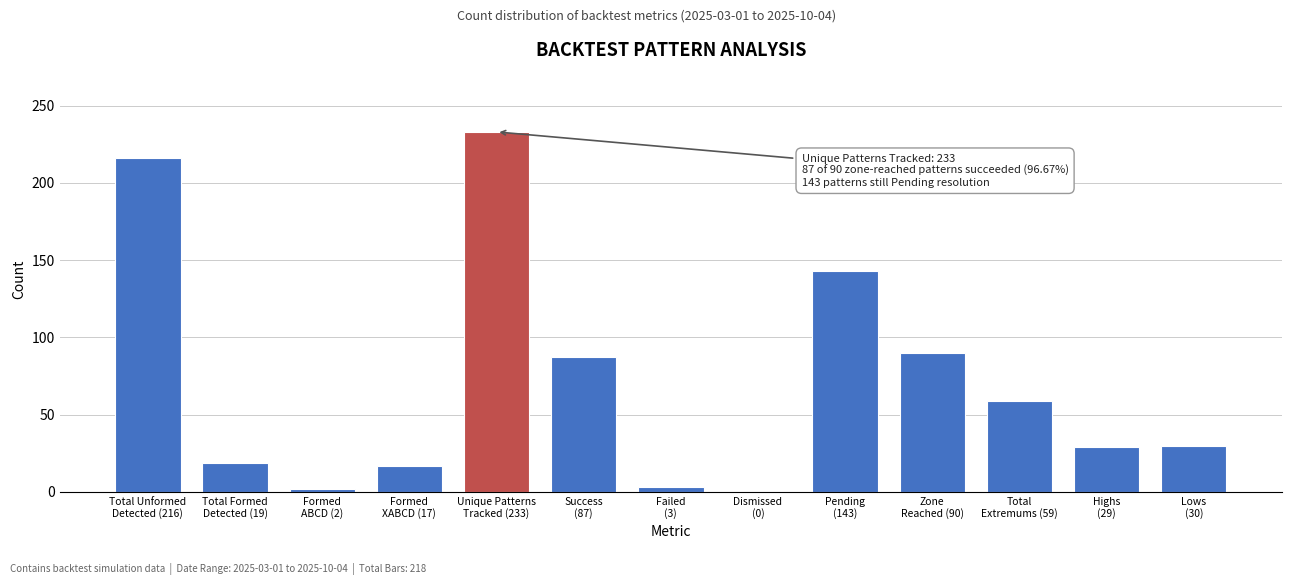

What is the sum of all values?

928